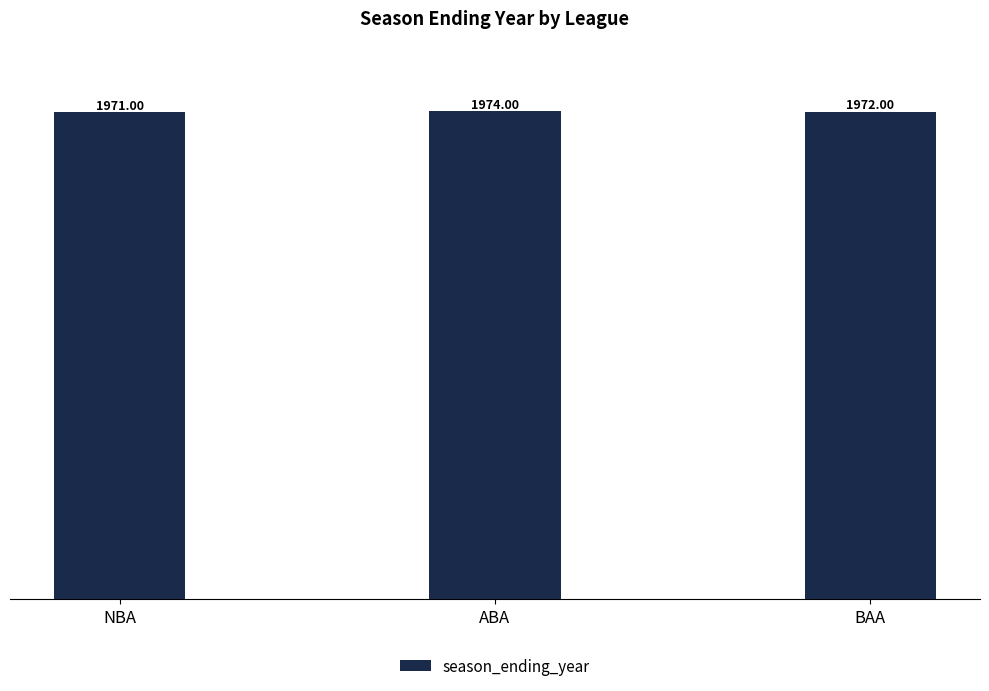

Reading left to right, what are all the values shown in this chart?

NBA=1971	ABA=1974	BAA=1972